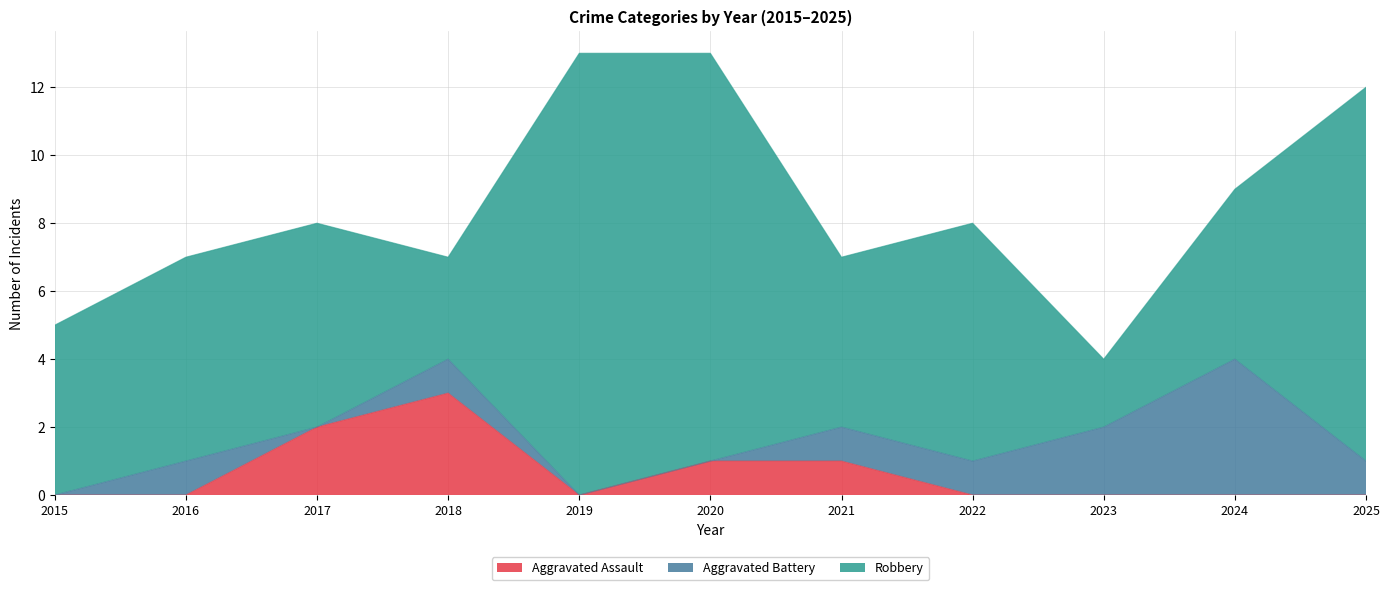

Rank the series at 2021 from lowest to highest value.

Aggravated Assault, Aggravated Battery, Robbery